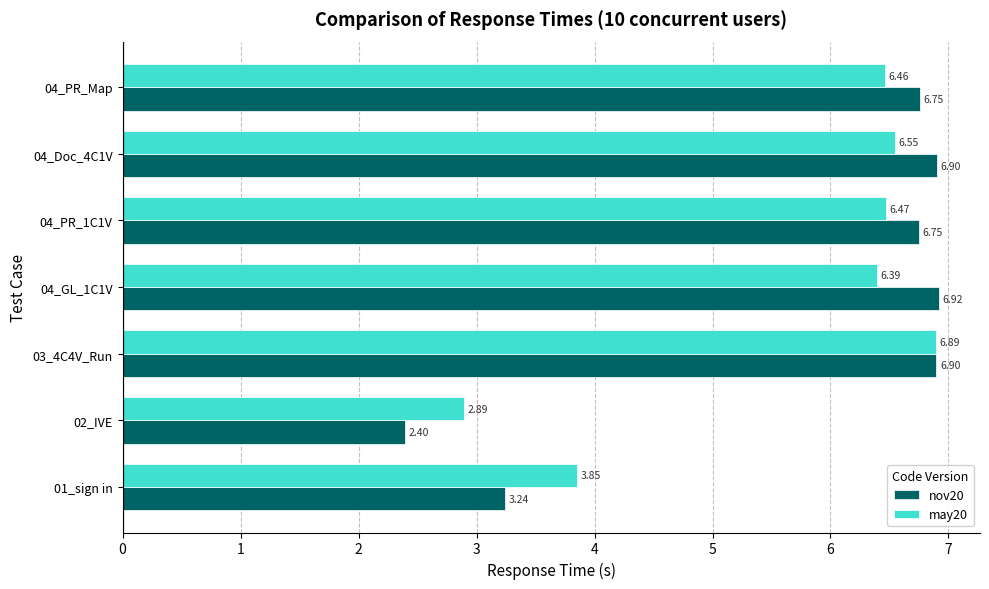

How many data points in may20 are above 6?

5